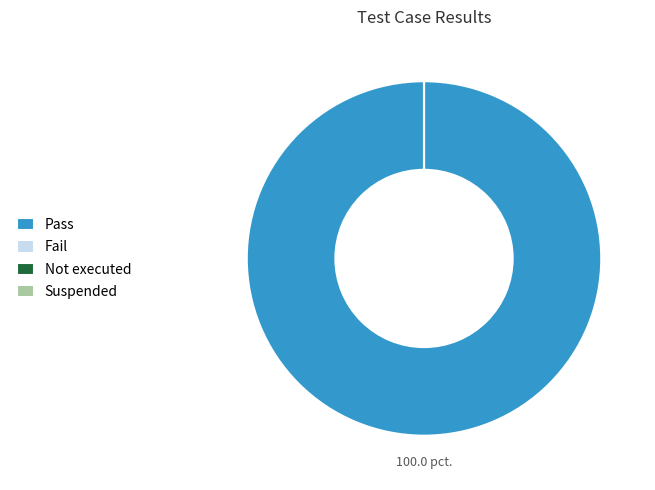

Which has a higher value, Not executed or Pass?

Pass